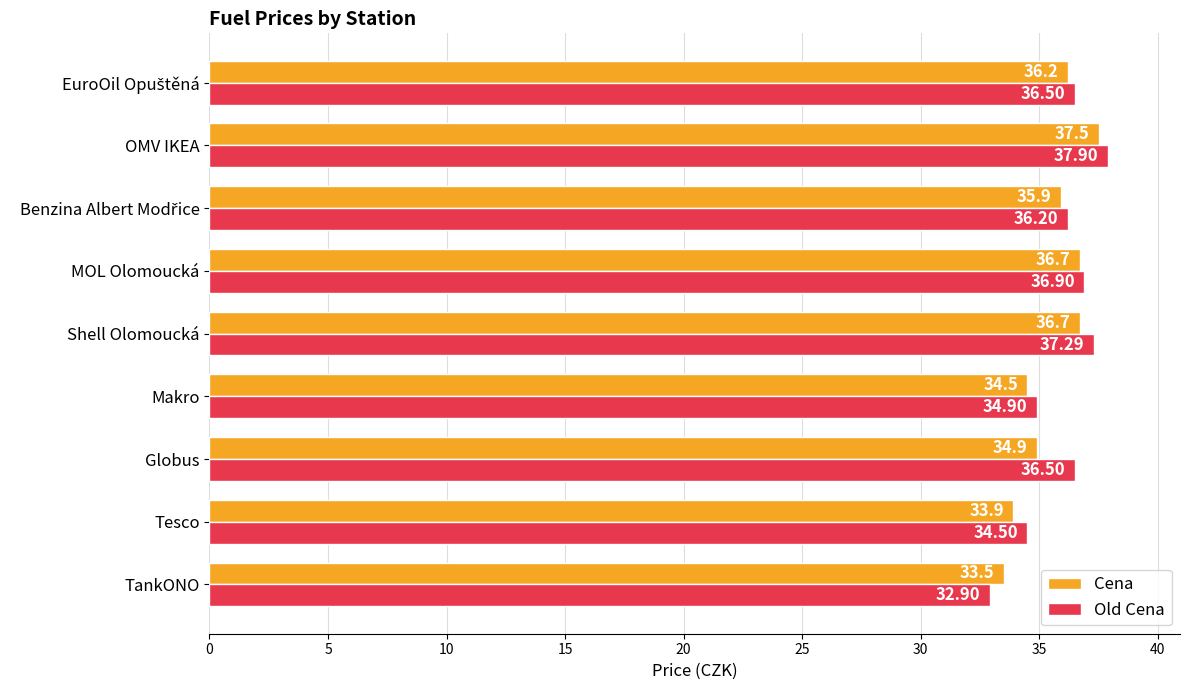

What is the minimum value for Cena?

33.5